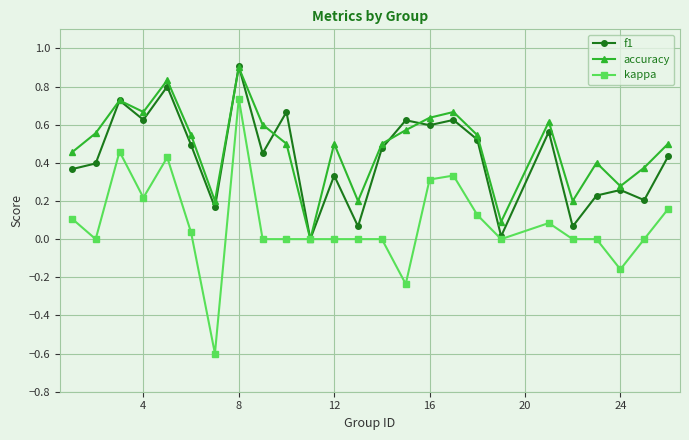

What is the maximum value for accuracy?

0.9